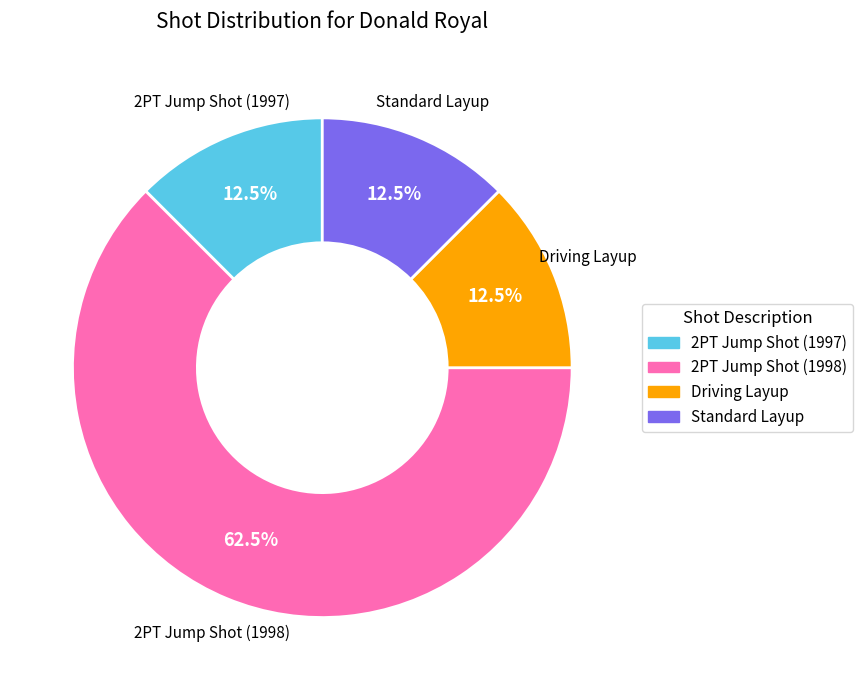

Which slice is the largest?

2PT Jump Shot (1998)